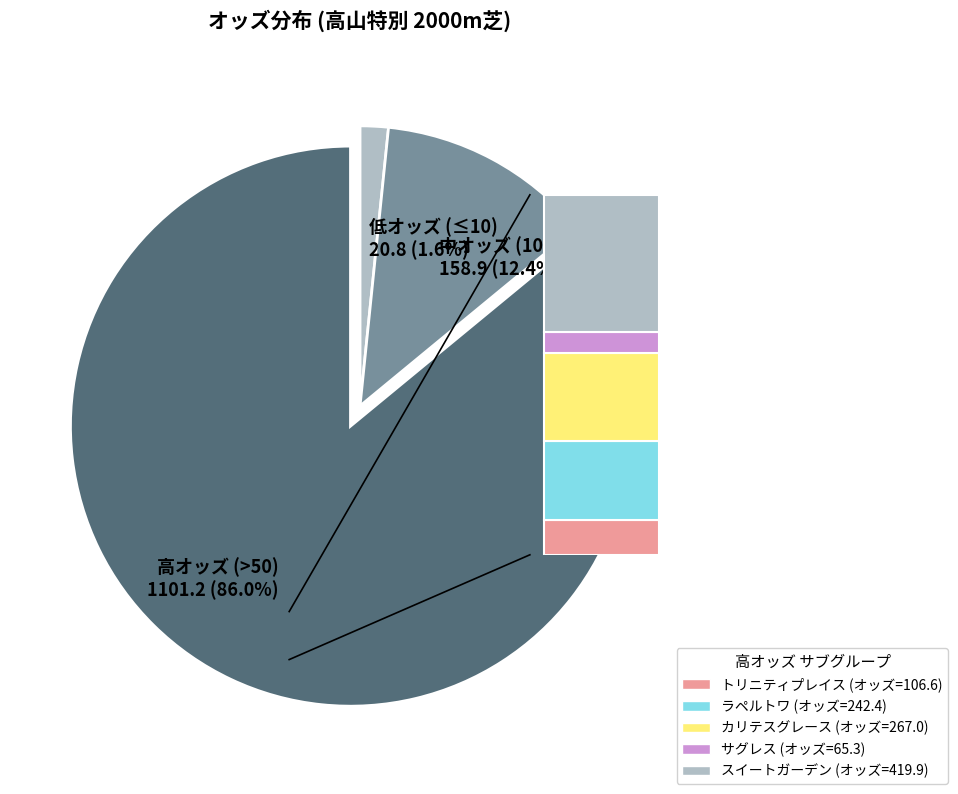

Does any single category account for the majority?

Yes